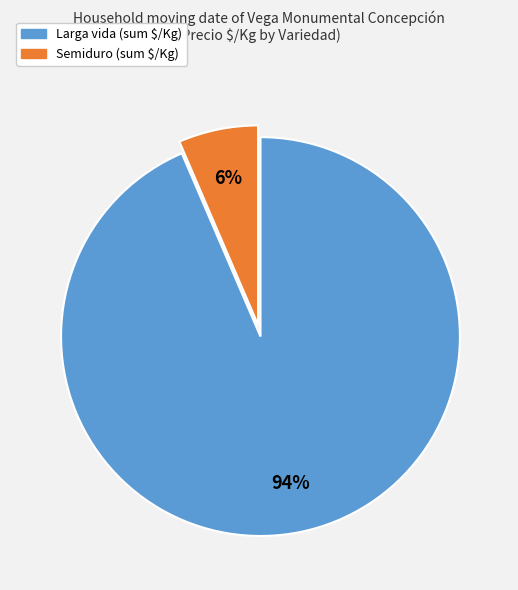

What percentage is the Larga vida slice, to the nearest percent?

94%